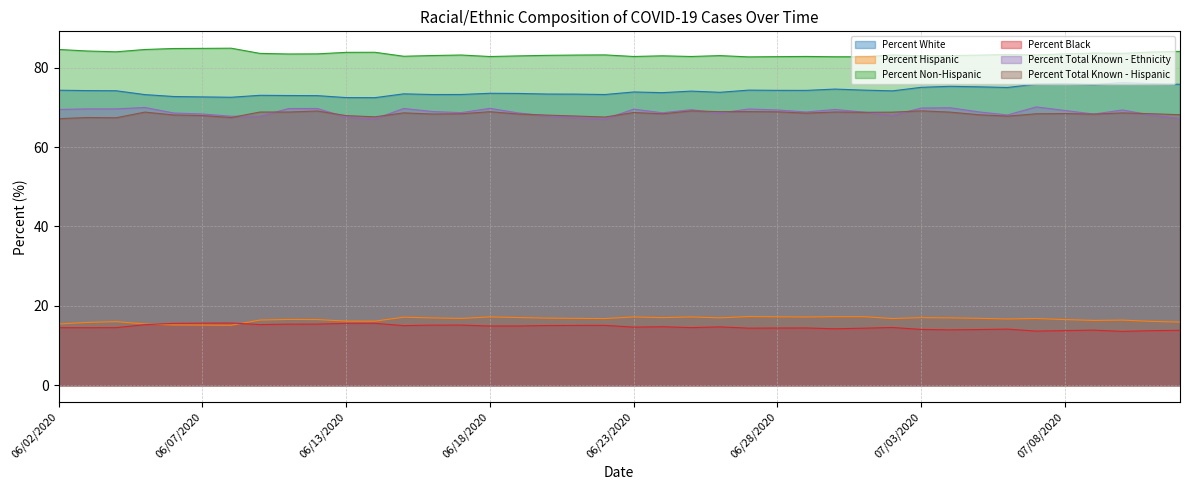

Which has a higher value, 06/03/2020 or 06/28/2020?

06/28/2020